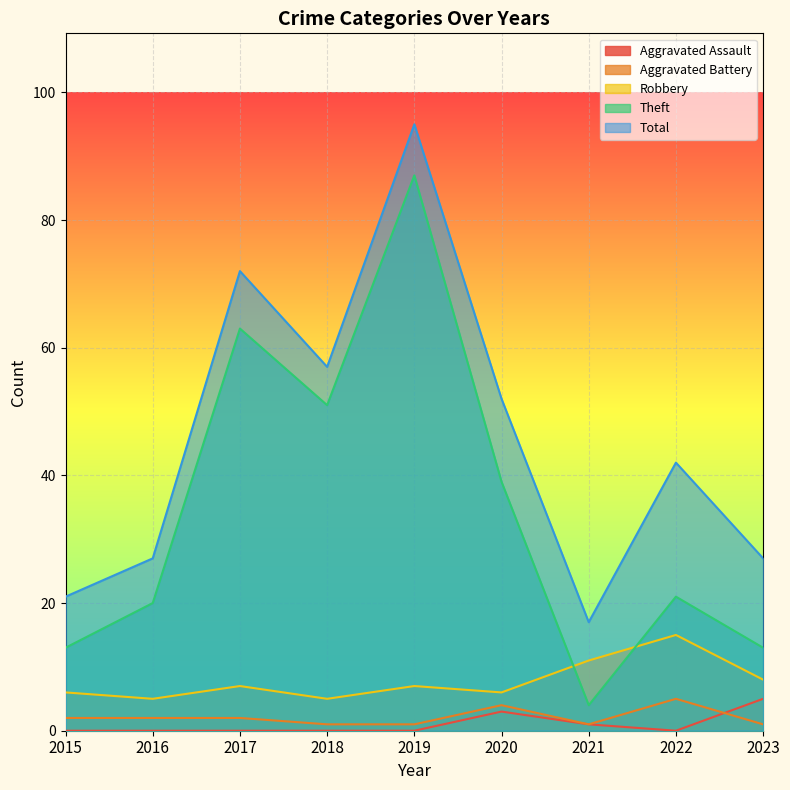

Which series has the largest total across all categories?

Total